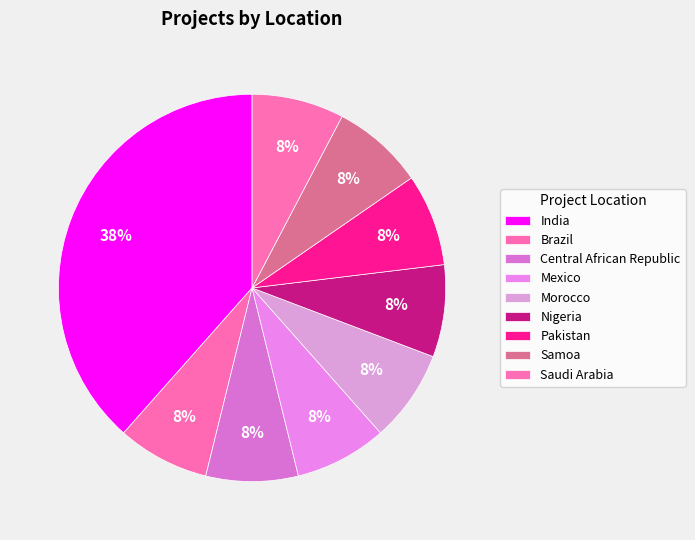

To the nearest percent, what is the difference between the largest and smallest slice percentages?

31%